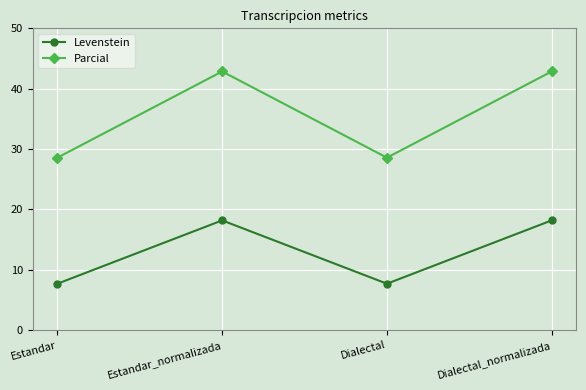

Which series has the widest spread of values?

Parcial